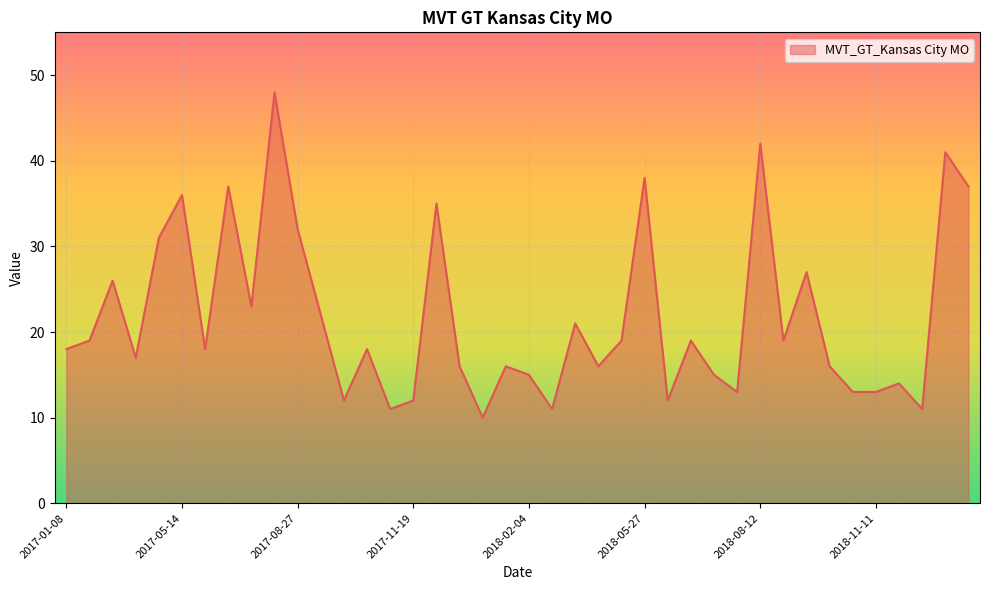

What is the smallest value displayed?

10